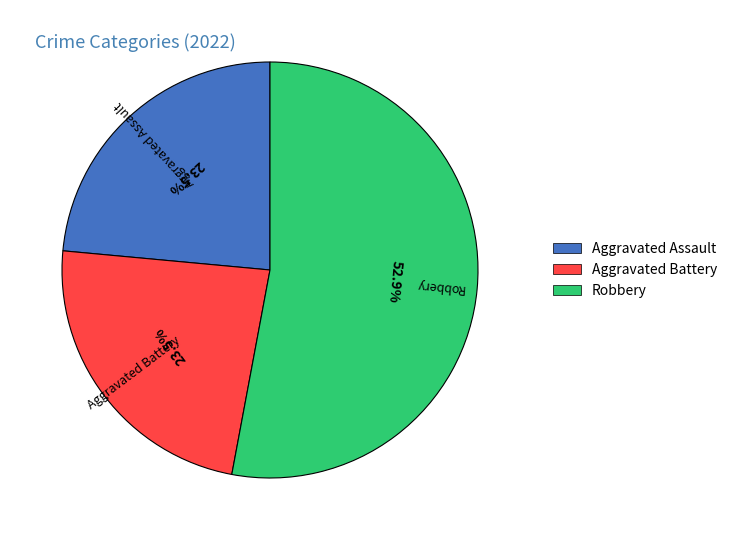

Is there a majority slice in this chart?

Yes